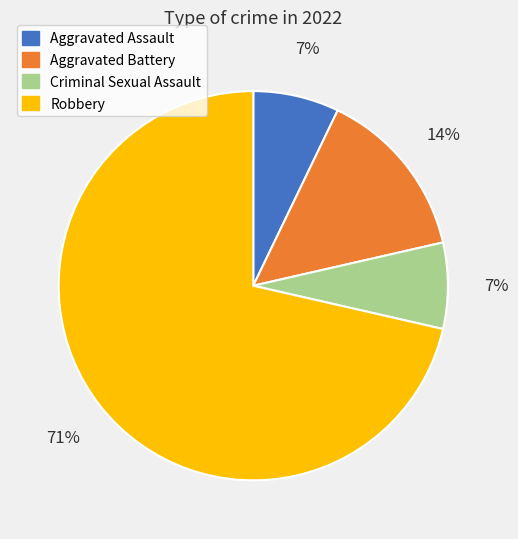

What is the largest slice in the pie chart?

Robbery